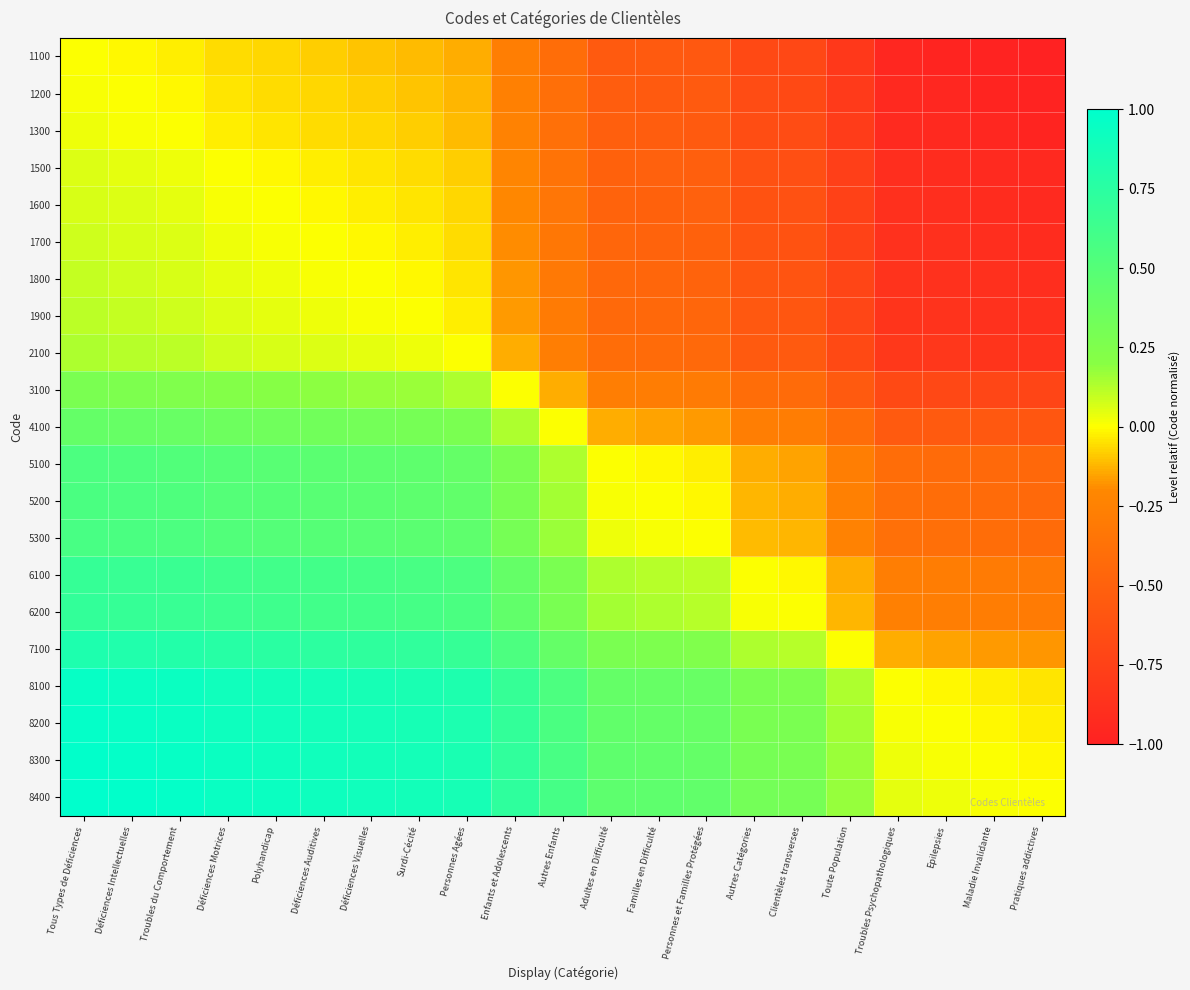

Count the number of categories in the chart.

21